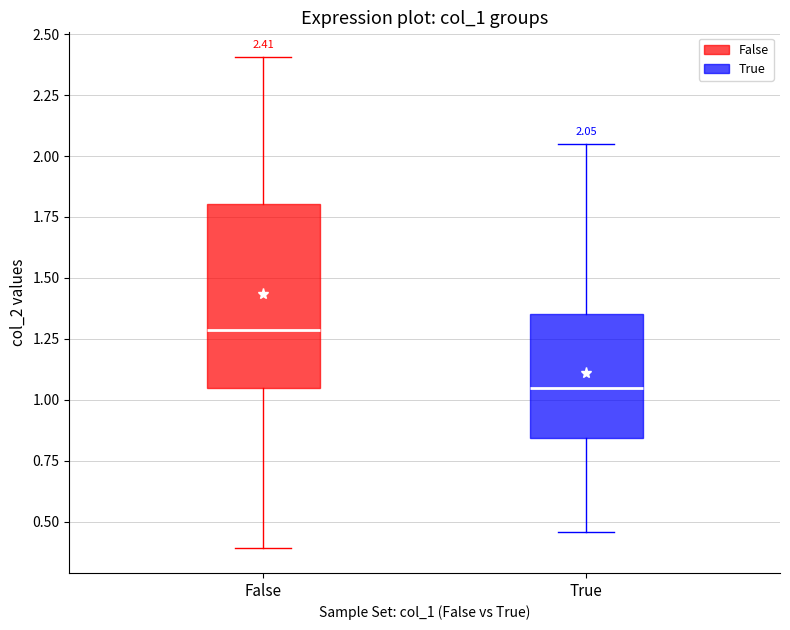

Which box's median line is the lowest?

True